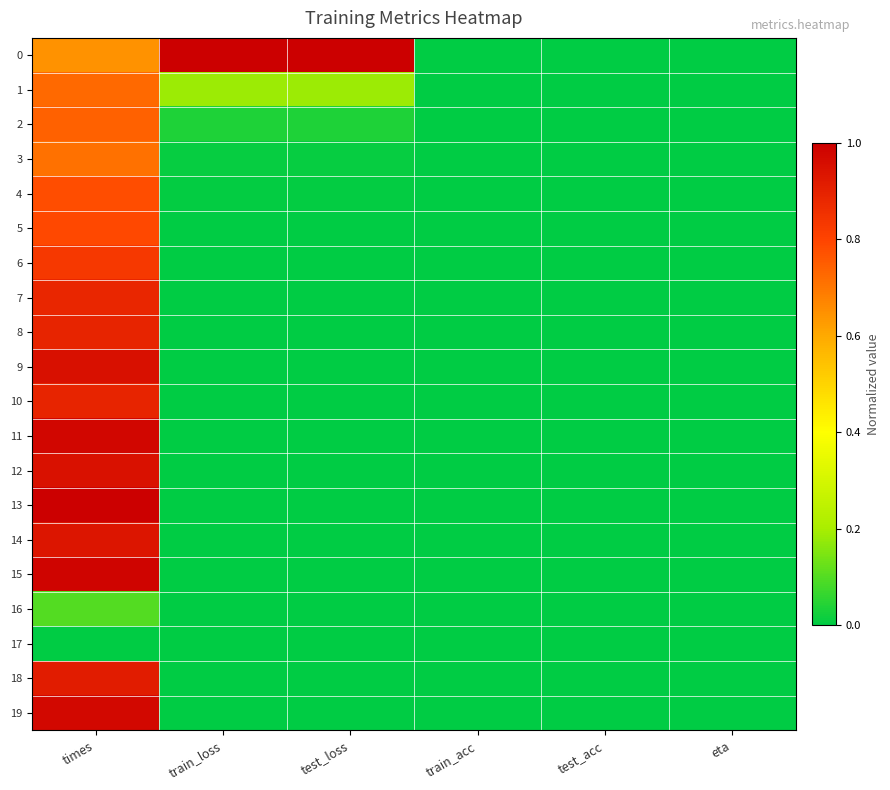

Reading left to right, extract all data points from this chart.

0: times=0.6	train_loss=1.0	test_loss=1.0	train_acc=0.0	test_acc=0.0	eta=0.0
1: times=0.7	train_loss=0.2	test_loss=0.2	train_acc=0.0	test_acc=0.0	eta=0.0
2: times=0.7	train_loss=0.0	test_loss=0.0	train_acc=0.0	test_acc=0.0	eta=0.0
3: times=0.7	train_loss=0.0	test_loss=0.0	train_acc=0.0	test_acc=0.0	eta=0.0
4: times=0.8	train_loss=0.0	test_loss=0.0	train_acc=0.0	test_acc=0.0	eta=0.0
5: times=0.8	train_loss=0.0	test_loss=0.0	train_acc=0.0	test_acc=0.0	eta=0.0
6: times=0.8	train_loss=0.0	test_loss=0.0	train_acc=0.0	test_acc=0.0	eta=0.0
7: times=0.9	train_loss=0.0	test_loss=0.0	train_acc=0.0	test_acc=0.0	eta=0.0
8: times=0.9	train_loss=0.0	test_loss=0.0	train_acc=0.0	test_acc=0.0	eta=0.0
9: times=1.0	train_loss=0.0	test_loss=0.0	train_acc=0.0	test_acc=0.0	eta=0.0
10: times=0.9	train_loss=0.0	test_loss=0.0	train_acc=0.0	test_acc=0.0	eta=0.0
11: times=1.0	train_loss=0.0	test_loss=0.0	train_acc=0.0	test_acc=0.0	eta=0.0
12: times=0.9	train_loss=0.0	test_loss=0.0	train_acc=0.0	test_acc=0.0	eta=0.0
13: times=1.0	train_loss=0.0	test_loss=0.0	train_acc=0.0	test_acc=0.0	eta=0.0
14: times=0.9	train_loss=0.0	test_loss=0.0	train_acc=0.0	test_acc=0.0	eta=0.0
15: times=1.0	train_loss=0.0	test_loss=0.0	train_acc=0.0	test_acc=0.0	eta=0.0
16: times=0.1	train_loss=0.0	test_loss=0.0	train_acc=0.0	test_acc=0.0	eta=0.0
17: times=0.0	train_loss=0.0	test_loss=0.0	train_acc=0.0	test_acc=0.0	eta=0.0
18: times=0.9	train_loss=0.0	test_loss=0.0	train_acc=0.0	test_acc=0.0	eta=0.0
19: times=1.0	train_loss=0.0	test_loss=0.0	train_acc=0.0	test_acc=0.0	eta=0.0